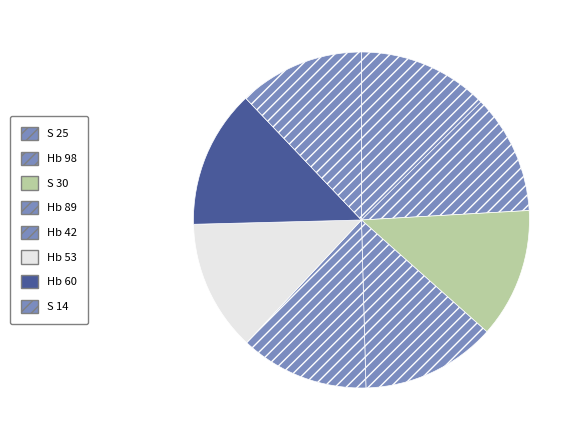

To the nearest percent, what portion does Hb 89 represent?

13%